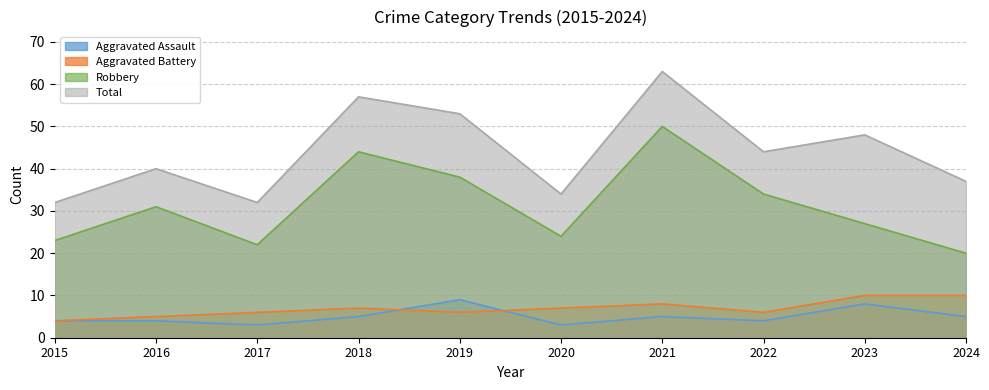

True or false: Total and Robbery intersect in this chart.

False